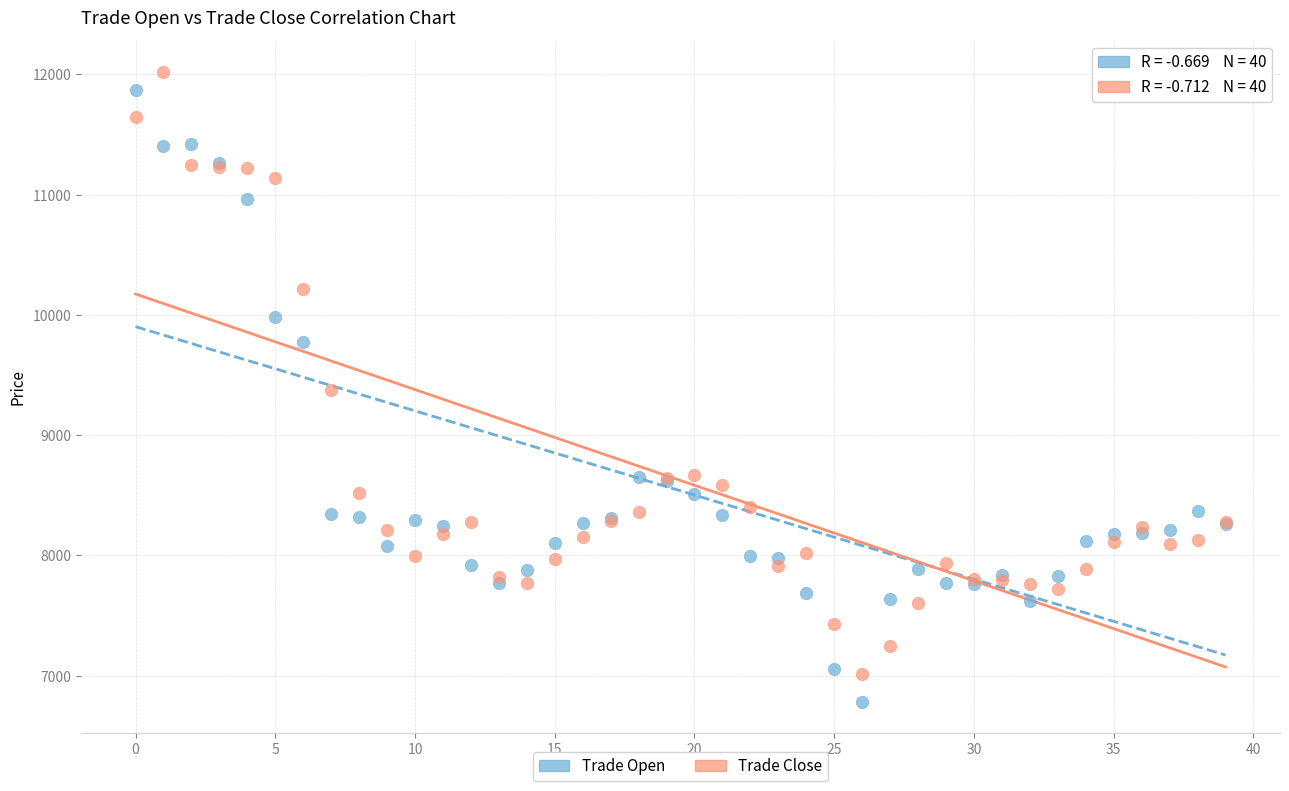

Which series reaches the minimum Y coordinate?

Trade Open